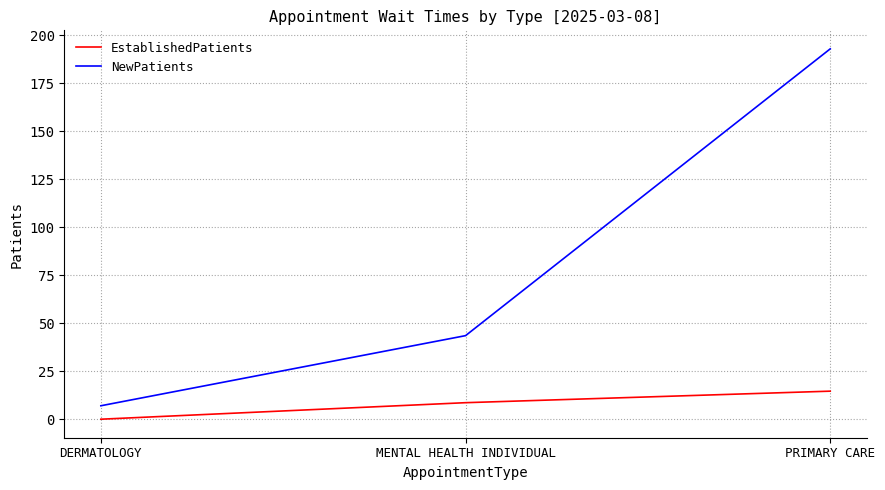

At which category is the sum across all series the highest?

PRIMARY CARE